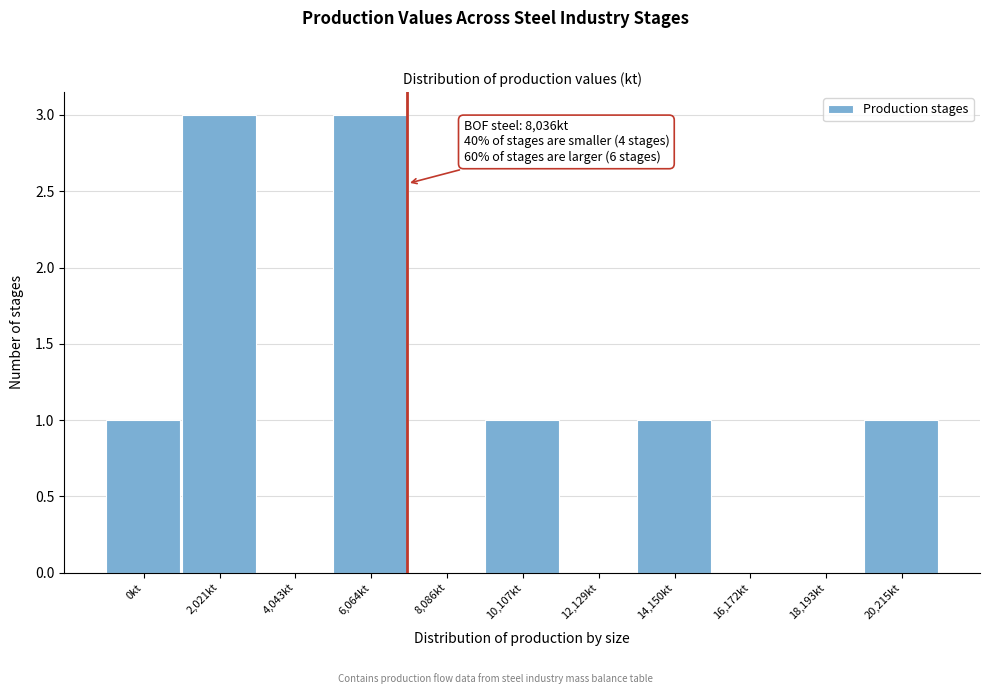

Reading right to left, transcribe all the data shown in this chart.

20,215kt=1	18,193kt=0	16,172kt=0	14,150kt=1	12,129kt=0	10,107kt=1	8,086kt=0	6,064kt=3	4,043kt=0	2,021kt=3	0kt=1